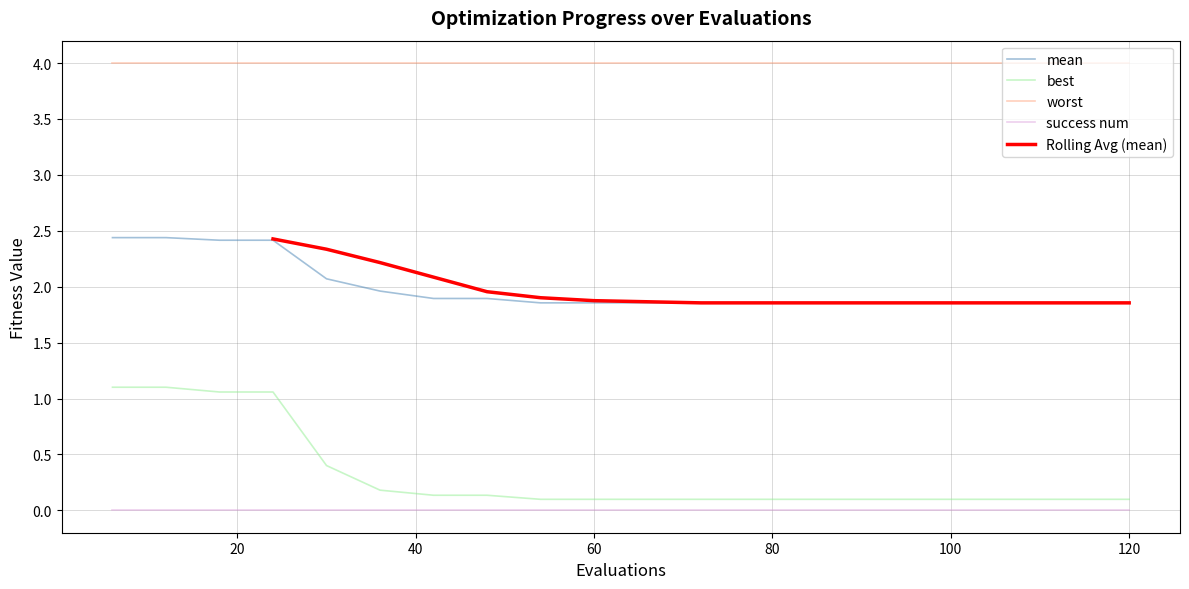

Where is best nearest to the value 0?

54